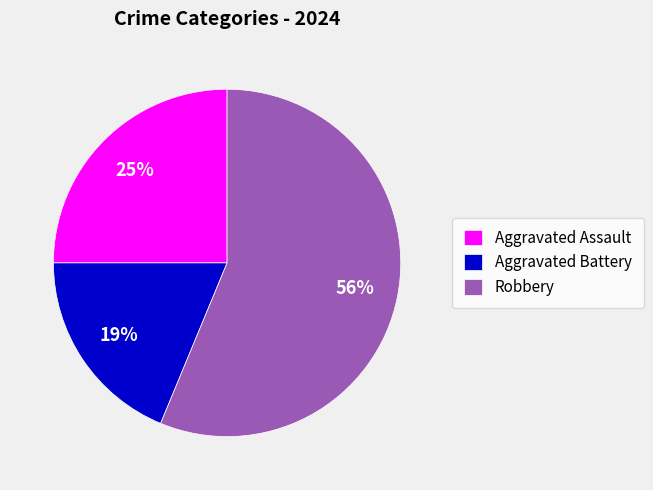

How many slices are in this pie chart?

3